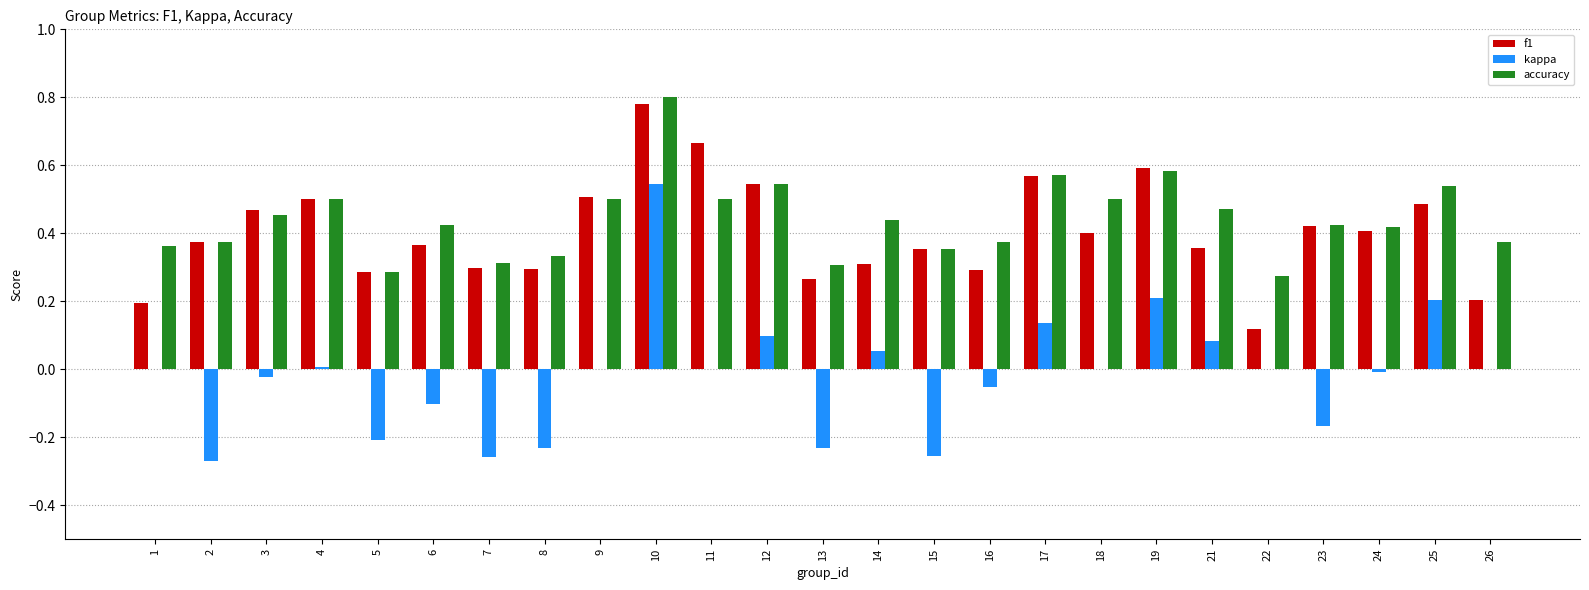

Is it true that kappa equals -0.4 at 1?

False